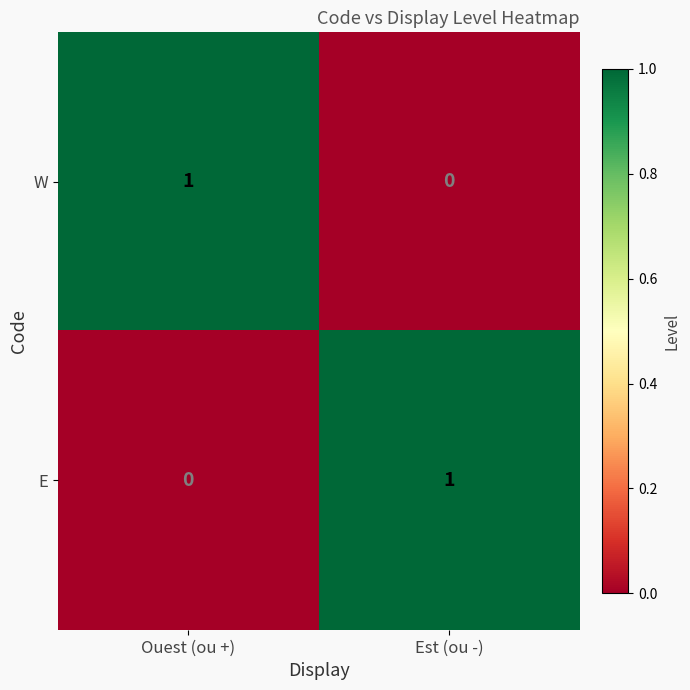

Is the value of W at Ouest (ou +) greater than the value of E at Ouest (ou +)?

Yes